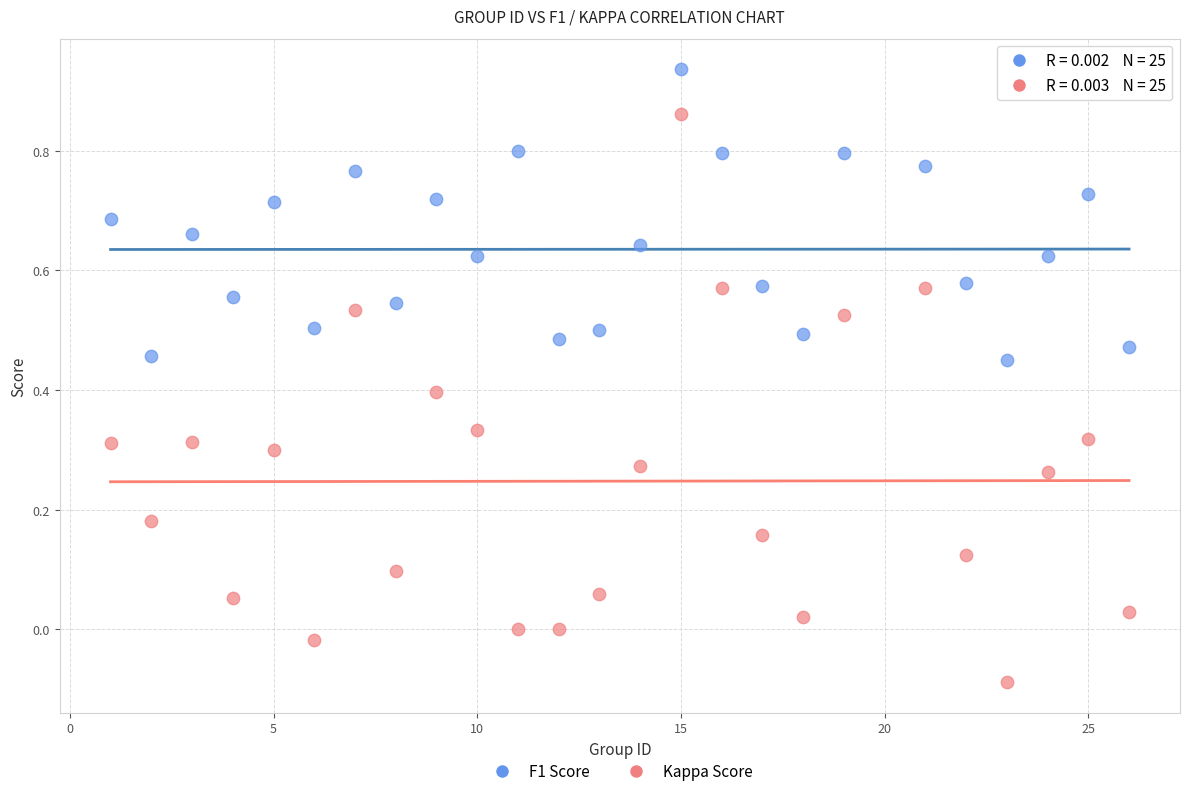

Across all data points, what is the range of X values (max minus min)?

25.0